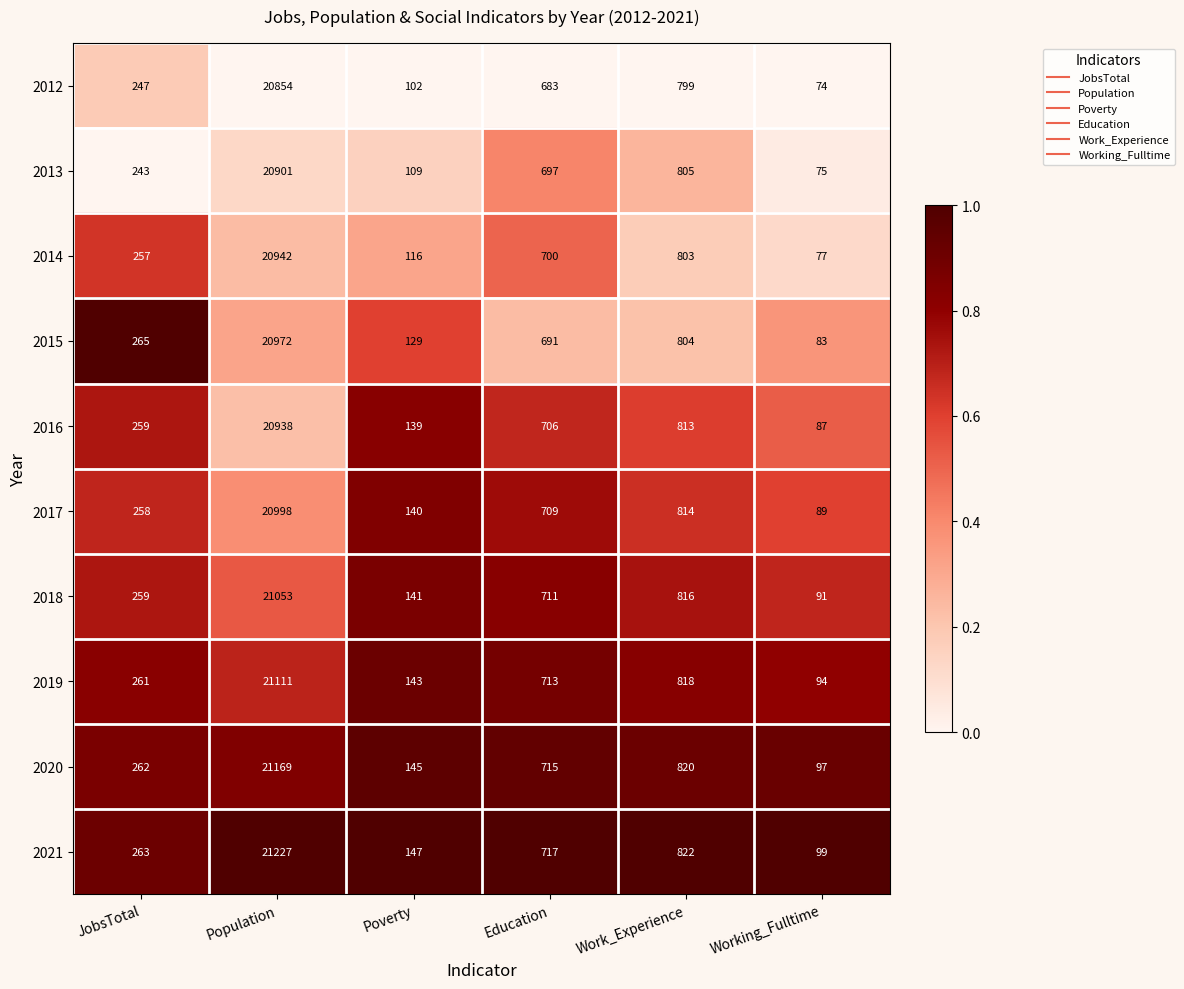

What is the total value across all series at Education?

7042